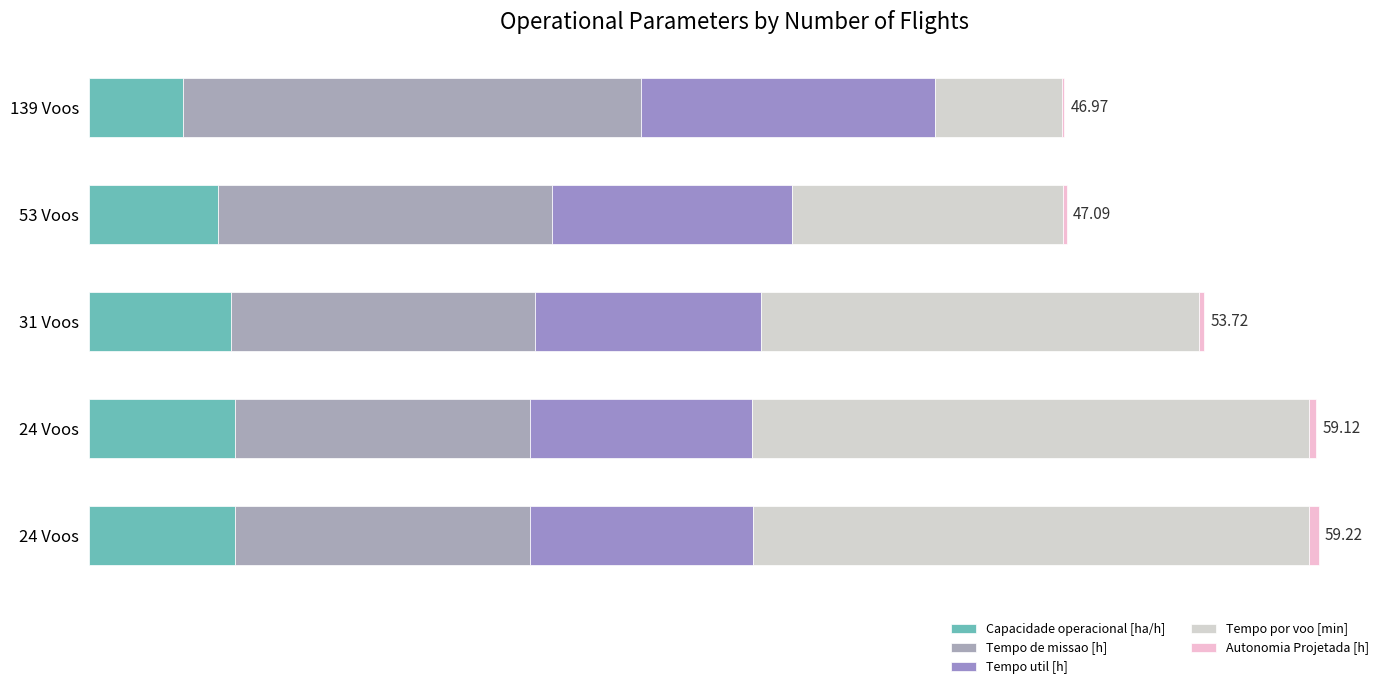

How many groups of bars are there?

5